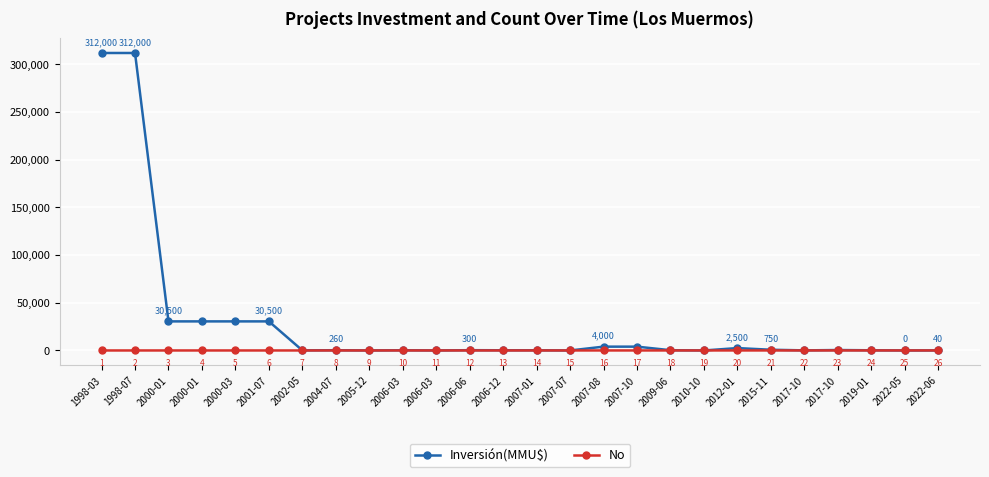

Count the number of data series in this chart.

2